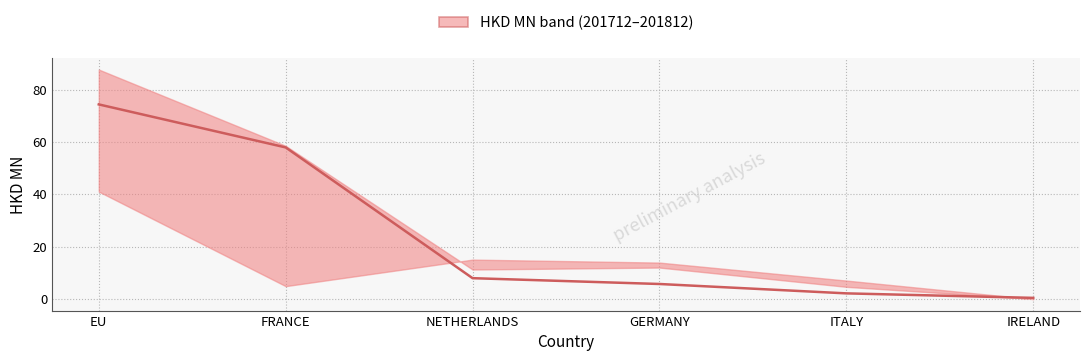

Reading left to right, list all the values displayed in this chart.

74.3	57.9	8.0	5.8	2.2	0.5